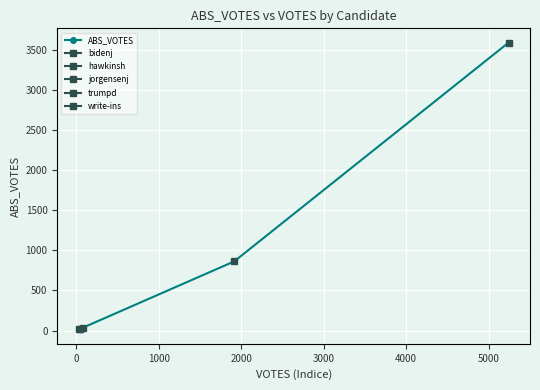

True or false: ABS_VOTES has more than 1 points higher than both neighbors.

False